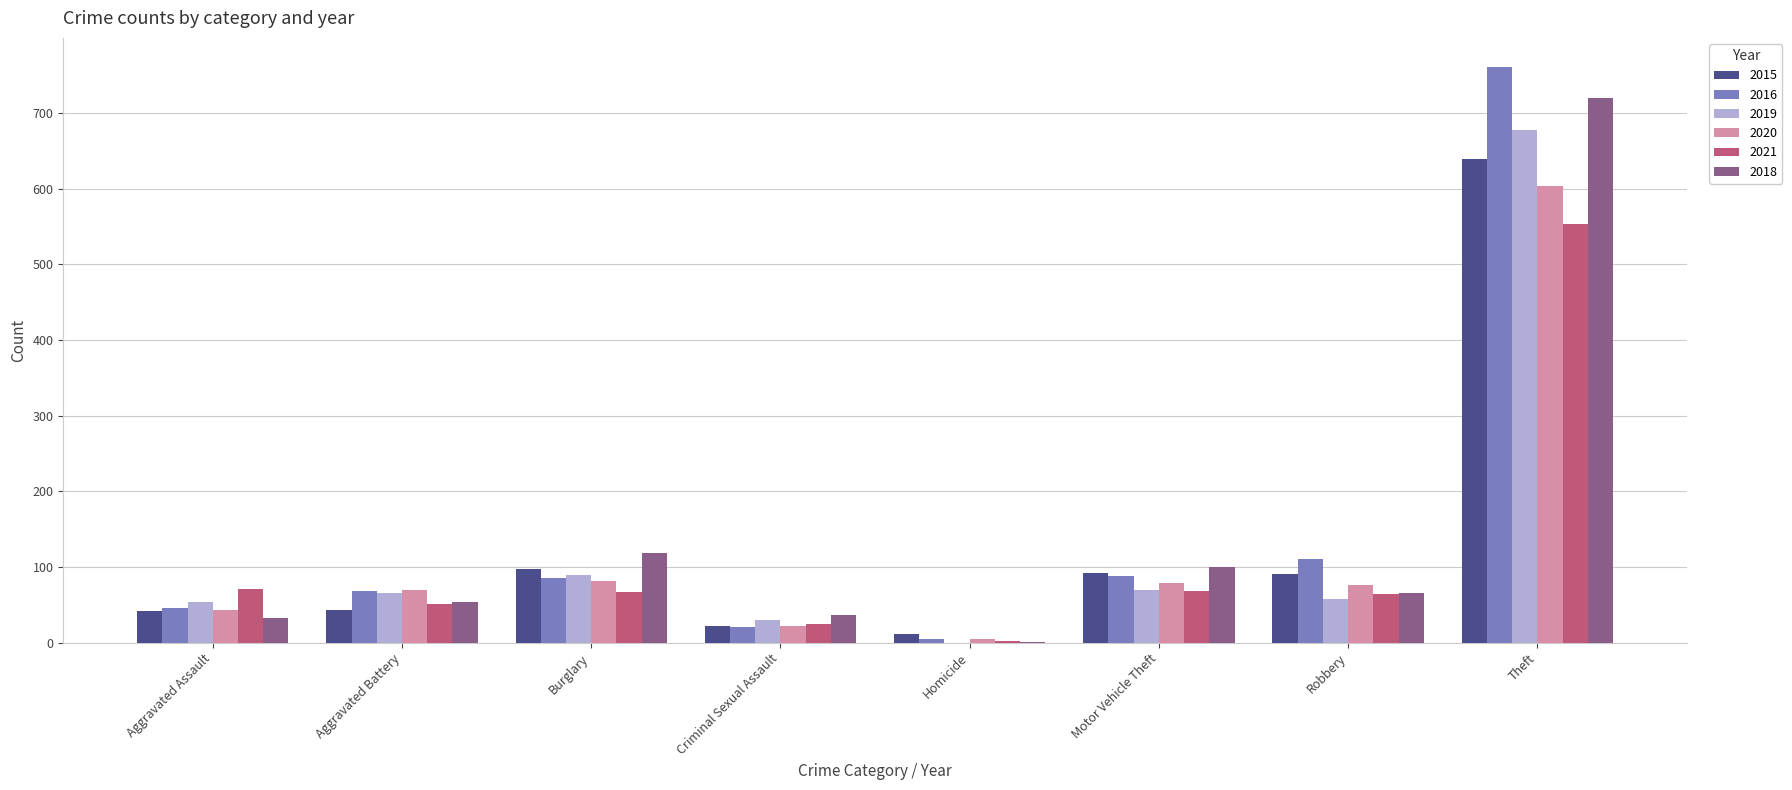

How many categories are shown in the chart?

8